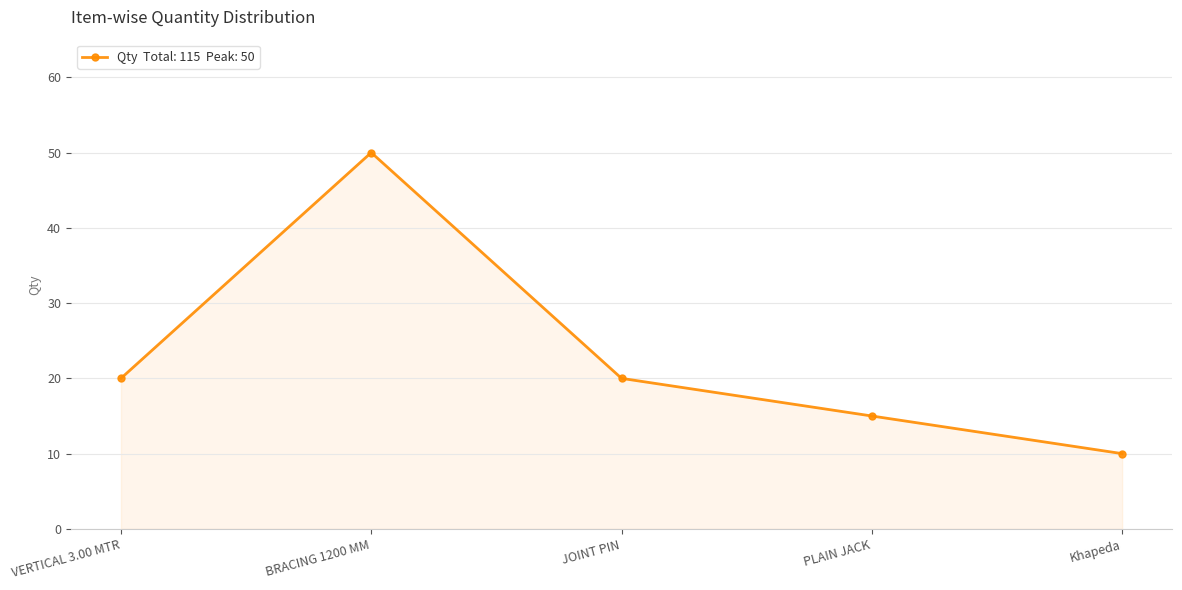

Reading left to right, transcribe all the data shown in this chart.

20	50	20	15	10